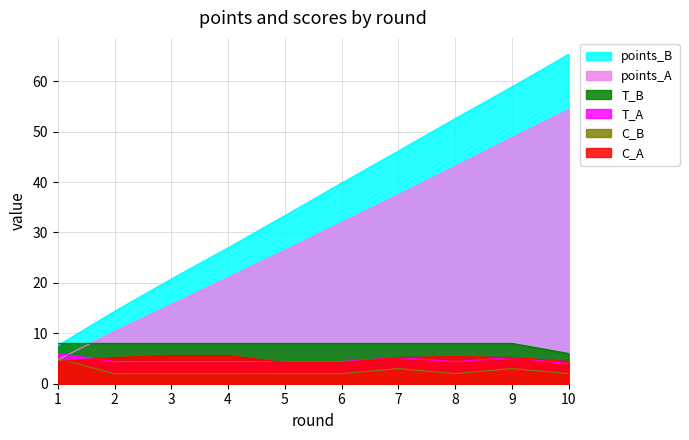

Does the chart display data point markers on the line(s)?

No